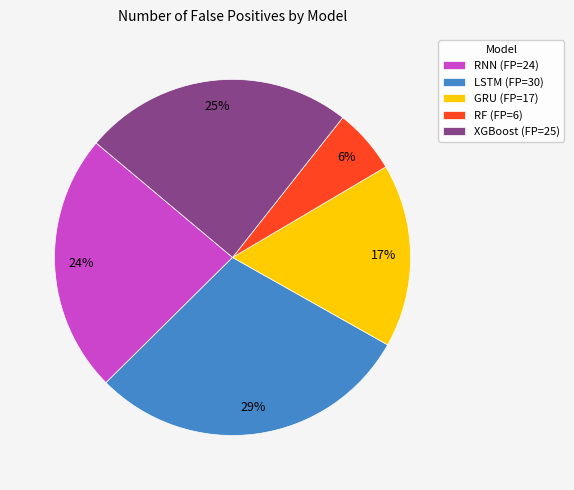

Count the number of slices in the pie.

5